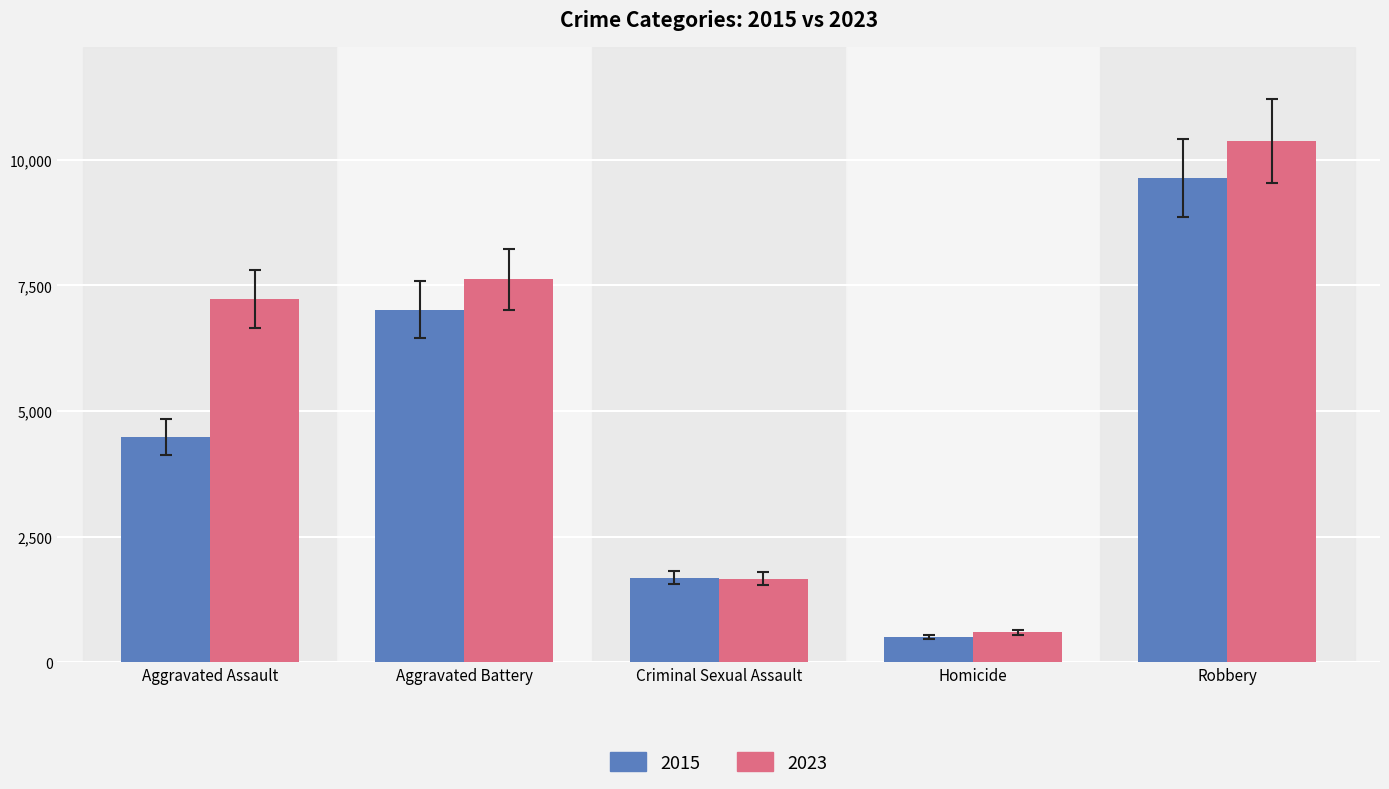

List the series in order of their peak value, lowest first.

2015, 2023